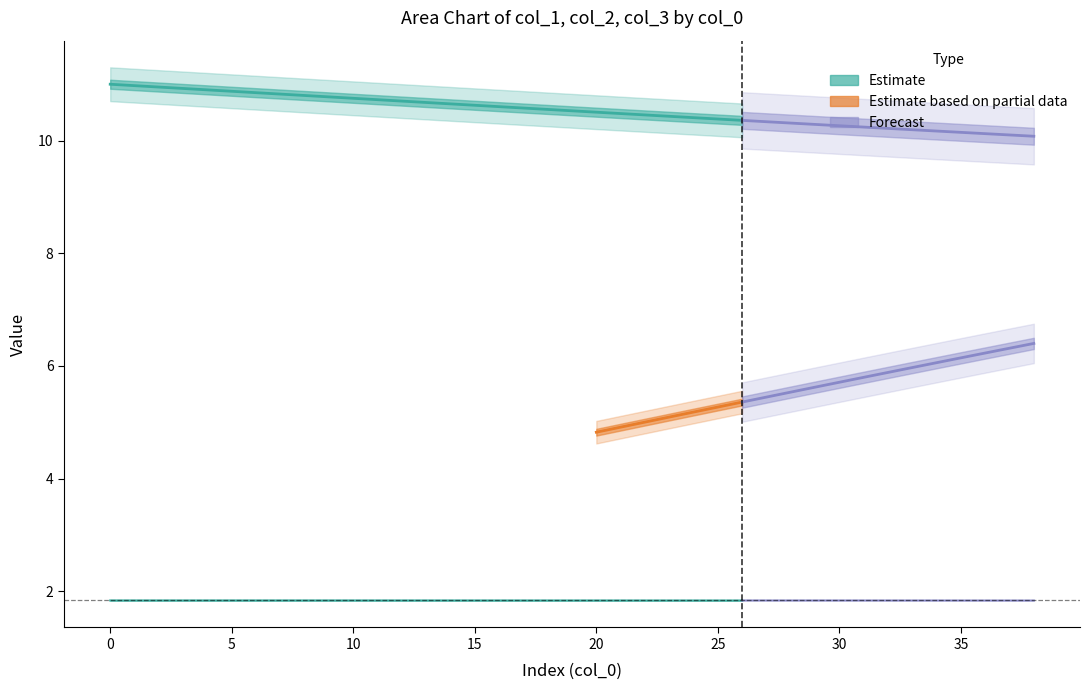

True or false: col_3 and col_2 cross at least once.

False